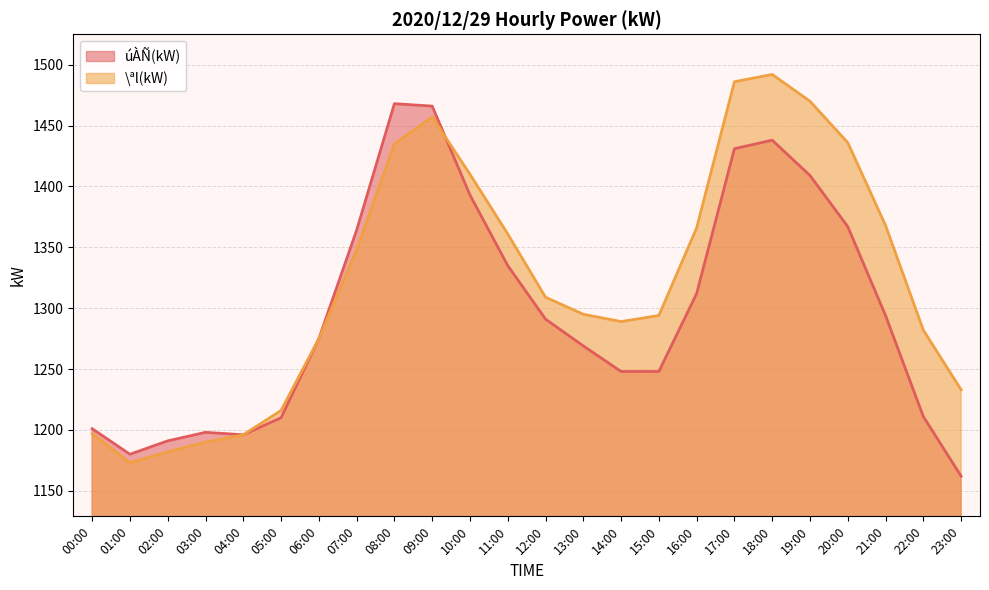

How many lines are shown in the chart?

2